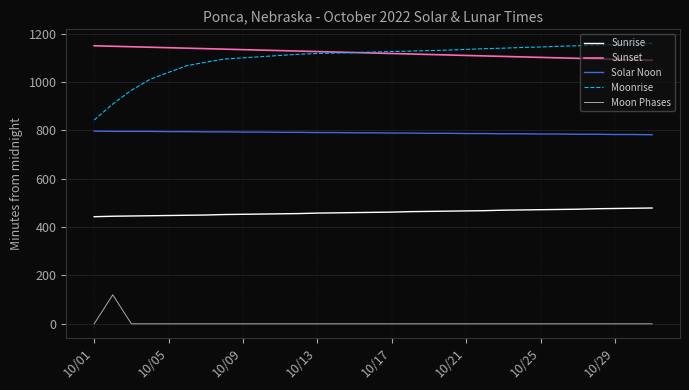

What is the highest value of the Solar Noon series?

797